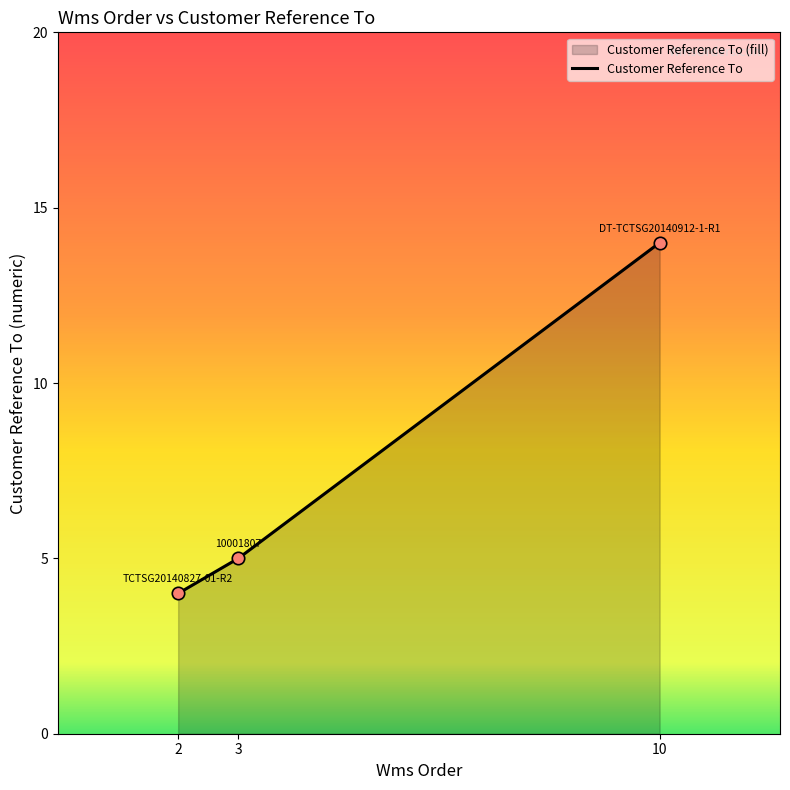

Between 10001807 and DT-TCTSG20140912-1-R1, which is larger?

DT-TCTSG20140912-1-R1